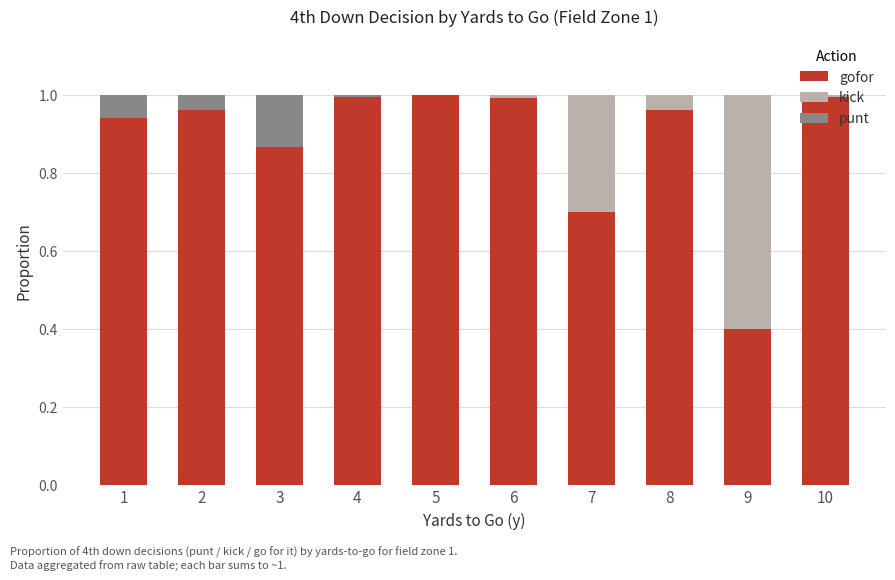

The value of gofor at 7 is 0.7. True or false?

True